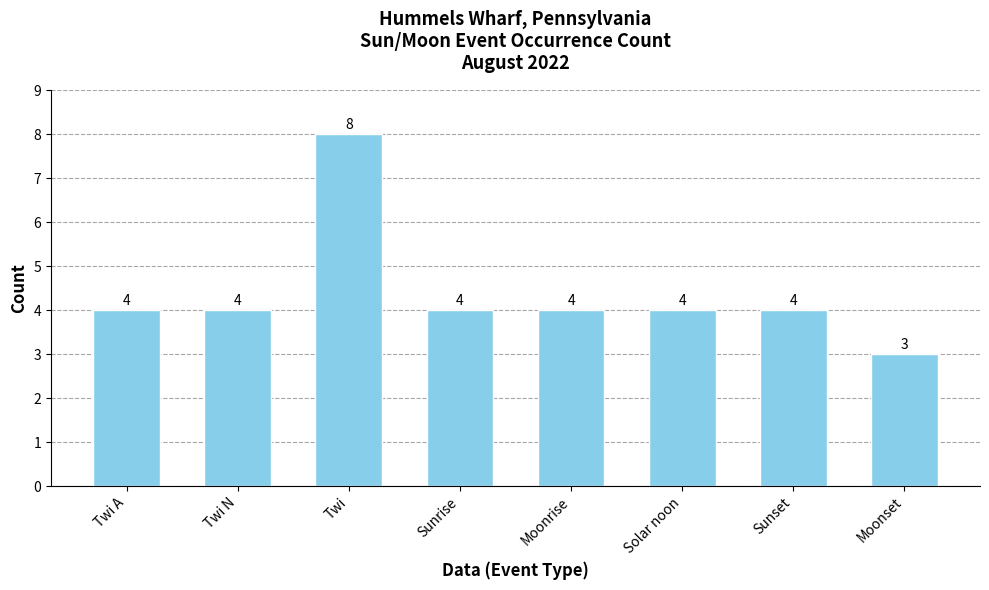

What is the sum of all values?

35